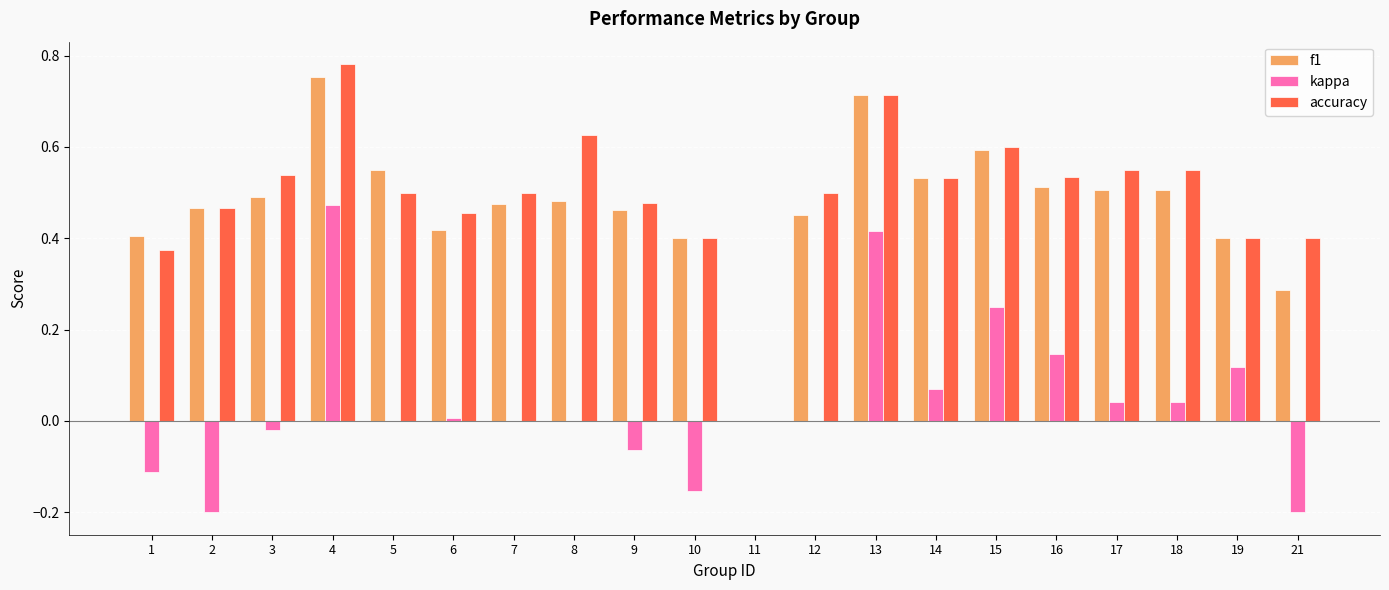

At which category does the chart reach its peak across all series?

4